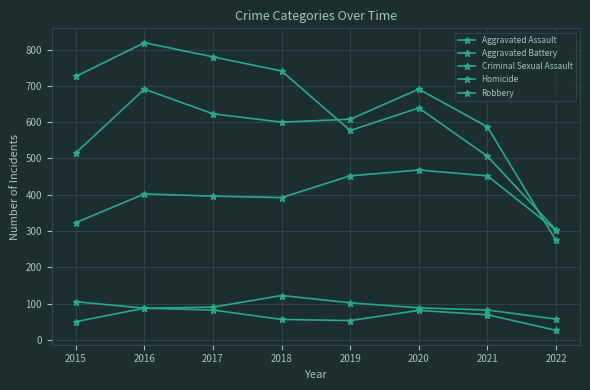

Which series changed the most between 2018 and 2022?

Robbery